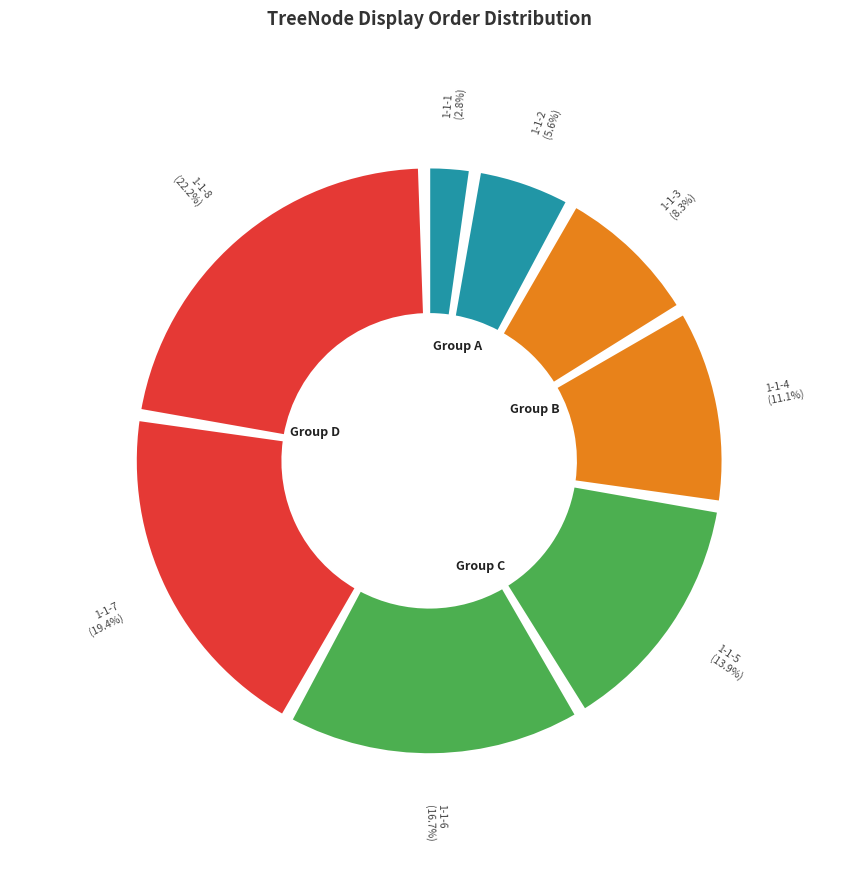

Rank the categories by value from highest to lowest.

1-1-8, 1-1-7, 1-1-6, 1-1-5, 1-1-4, 1-1-3, 1-1-2, 1-1-1